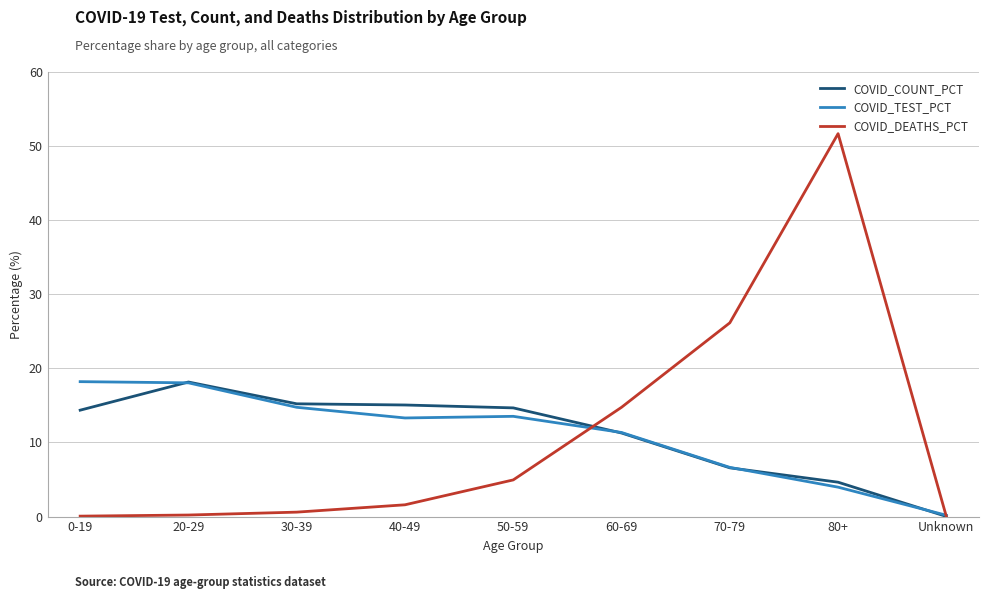

Is this an area chart (filled region under the line)?

No